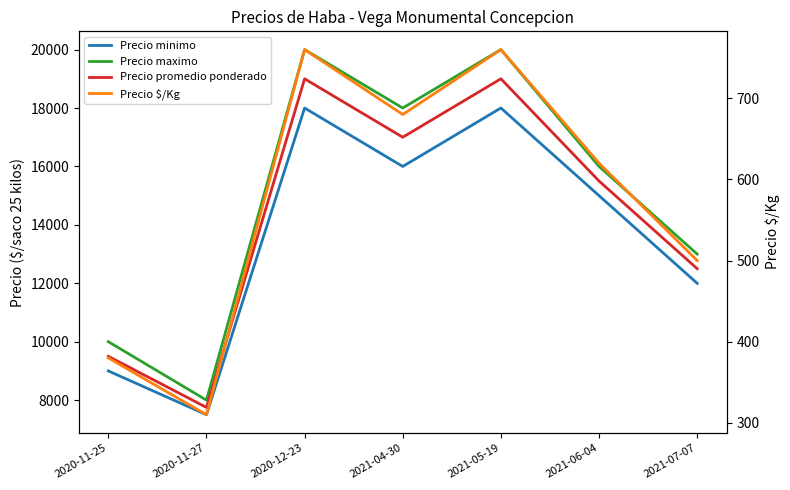

Reading left to right, extract all data points from this chart.

Precio minimo: 2020-11-25=9000	2020-11-27=7500	2020-12-23=18000	2021-04-30=16000	2021-05-19=18000	2021-06-04=15000	2021-07-07=12000
Precio maximo: 2020-11-25=10000	2020-11-27=8000	2020-12-23=20000	2021-04-30=18000	2021-05-19=20000	2021-06-04=16000	2021-07-07=13000
Precio promedio ponderado: 2020-11-25=9500	2020-11-27=7750	2020-12-23=19000	2021-04-30=17000	2021-05-19=19000	2021-06-04=15500	2021-07-07=12500
Precio $/Kg: 2020-11-25=380	2020-11-27=310	2020-12-23=760	2021-04-30=680	2021-05-19=760	2021-06-04=620	2021-07-07=500